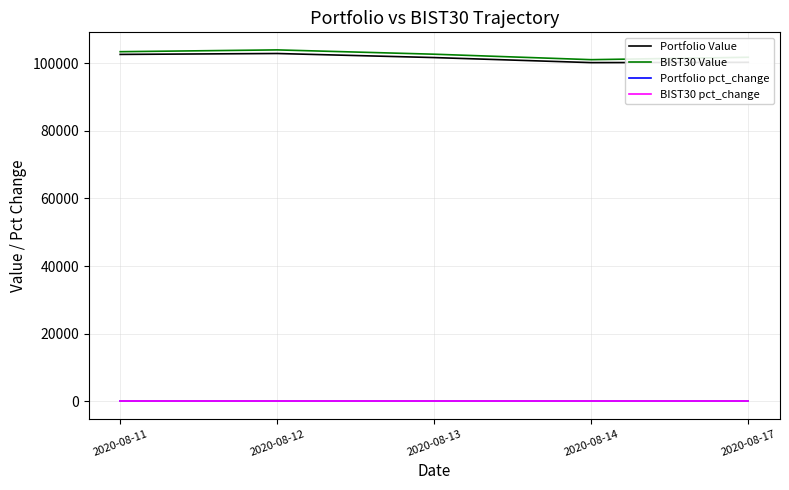

The value of Portfolio Value at 2020-08-14 is 100203.8. True or false?

True